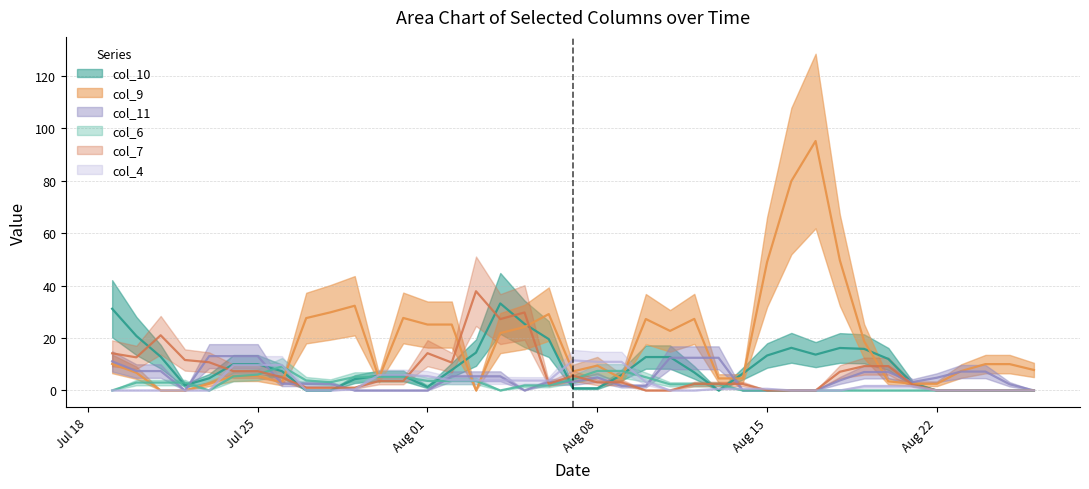

Is it true that col_11 equals 0.0 at 9?

True